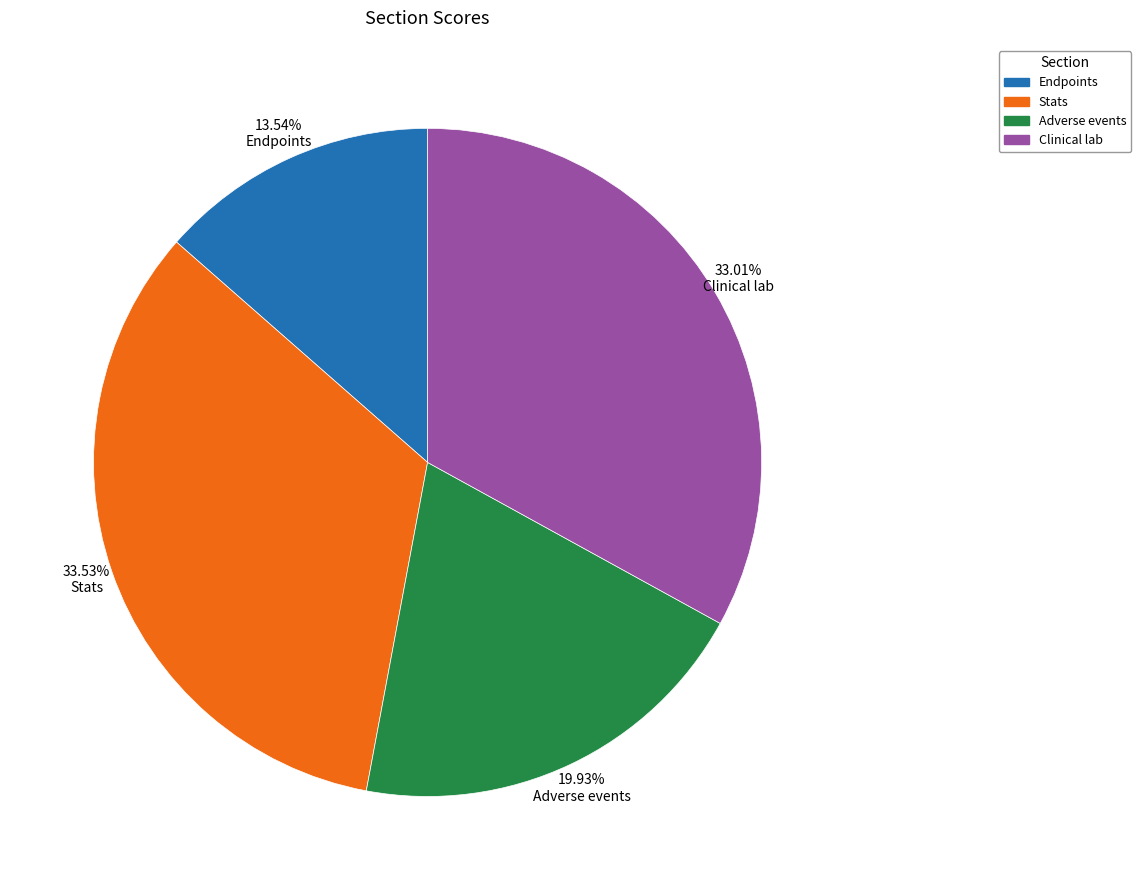

What percentage is the Endpoints slice, to the nearest percent?

14%